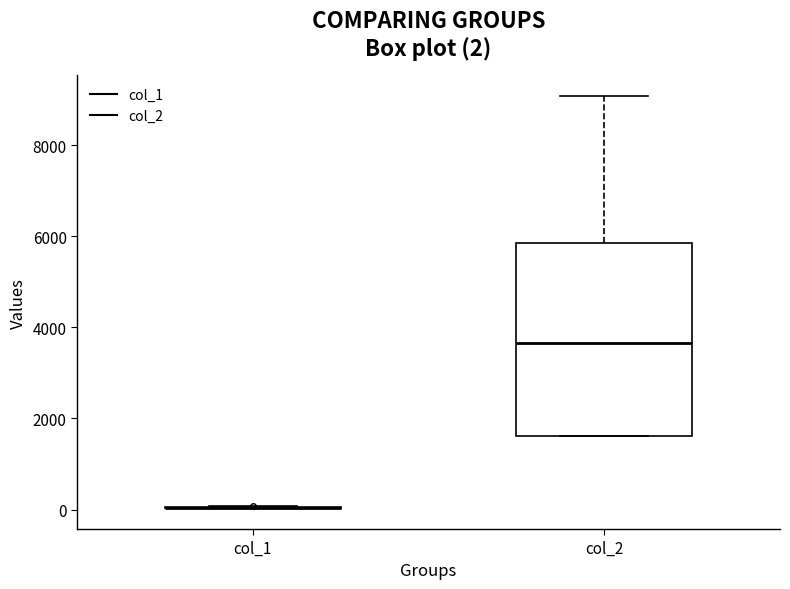

Which box is the tallest, from its lower edge to its upper edge?

col_2